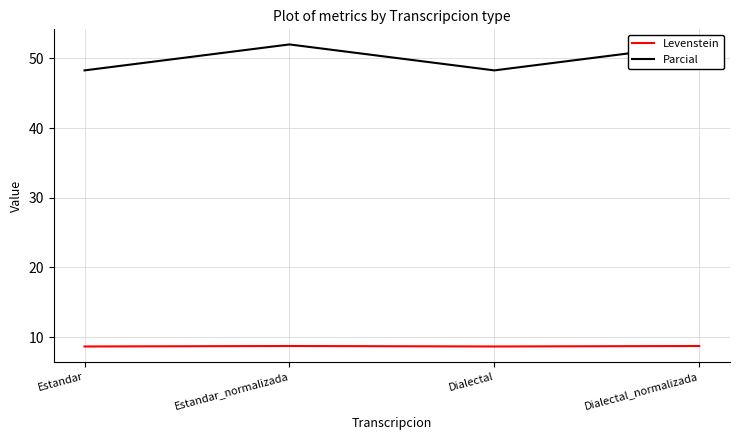

At Estandar, list the series in order from smallest to largest.

Levenstein, Parcial